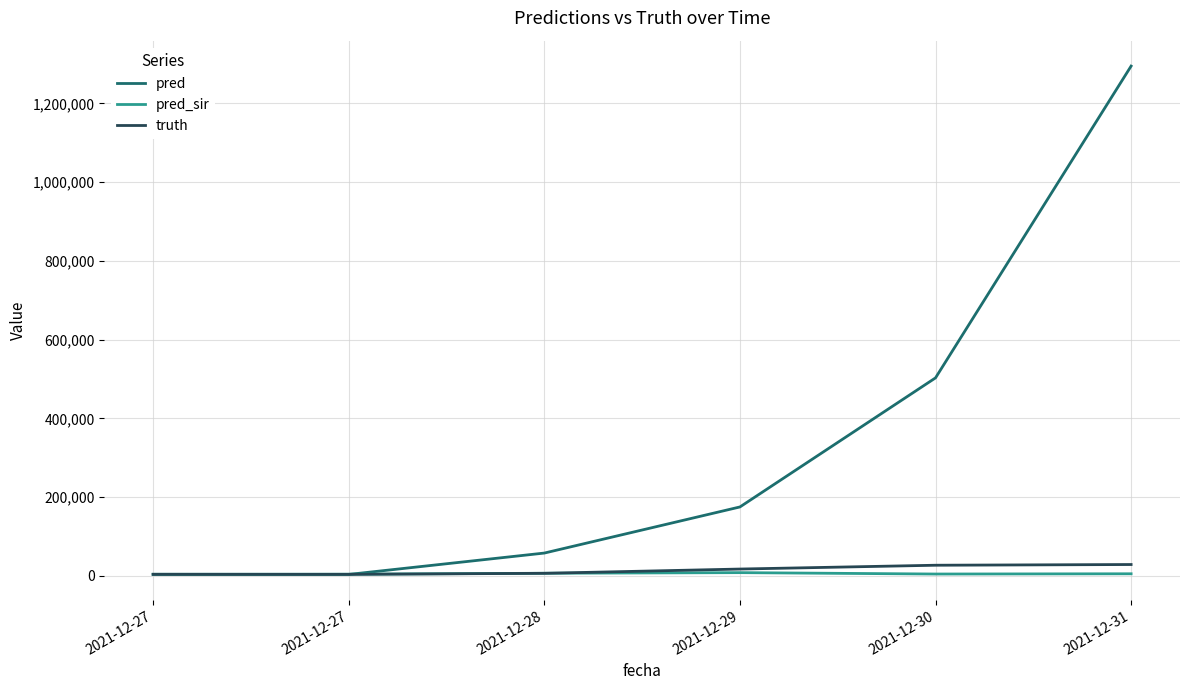

At which category does pred_sir reach its first local valley?

2021-12-30